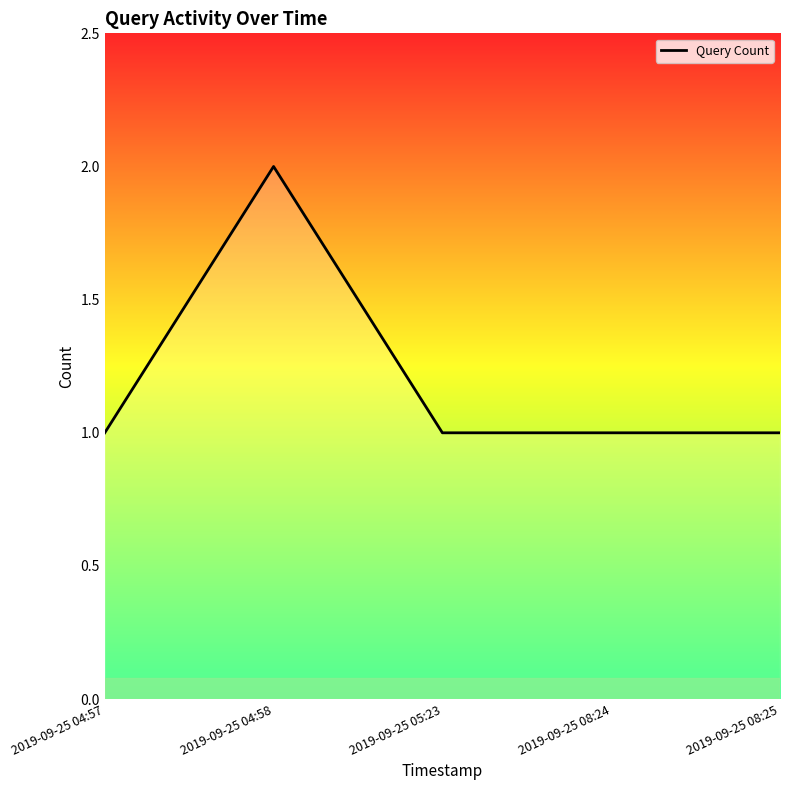

Reading left to right, transcribe all the data shown in this chart.

1	2	1	1	1